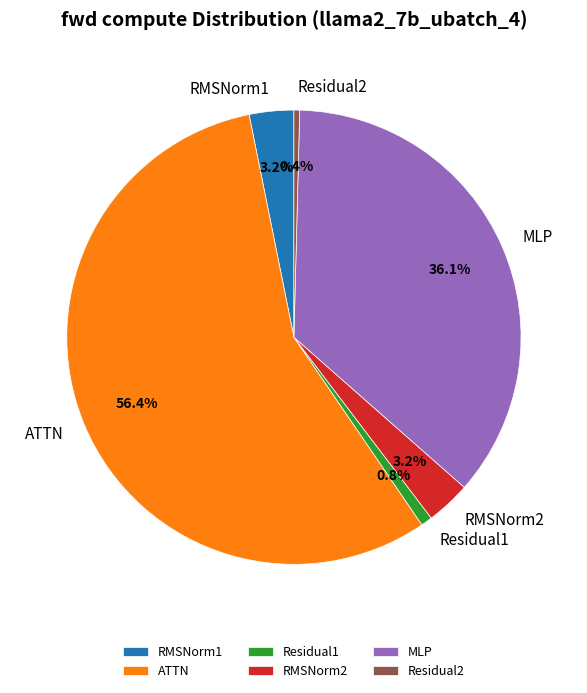

To the nearest percent, what percentage of the pie is RMSNorm2?

3%